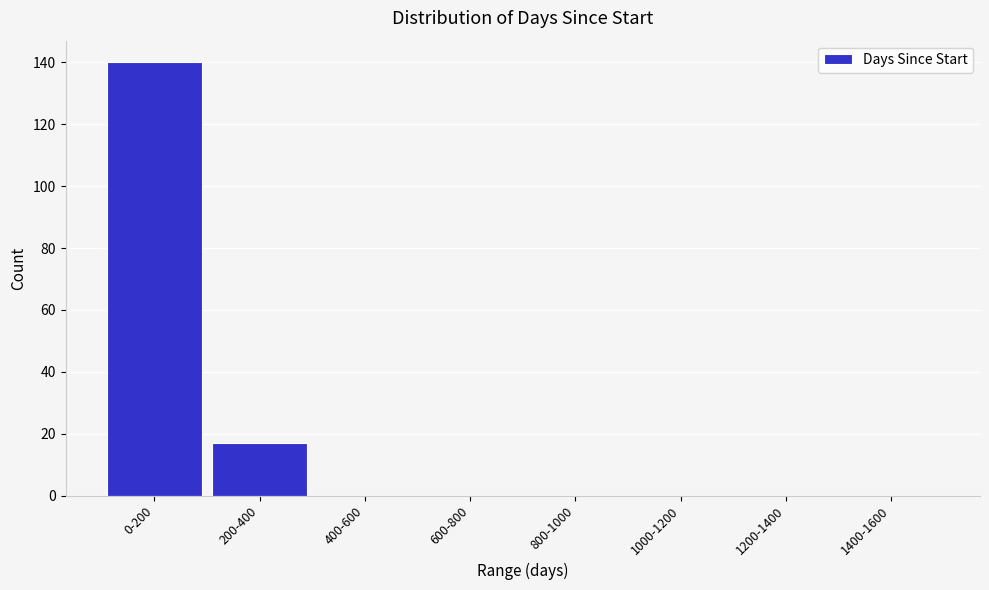

Reading left to right, extract all data points from this chart.

0-200=140	200-400=17	400-600=0	600-800=0	800-1000=0	1000-1200=0	1200-1400=0	1400-1600=0